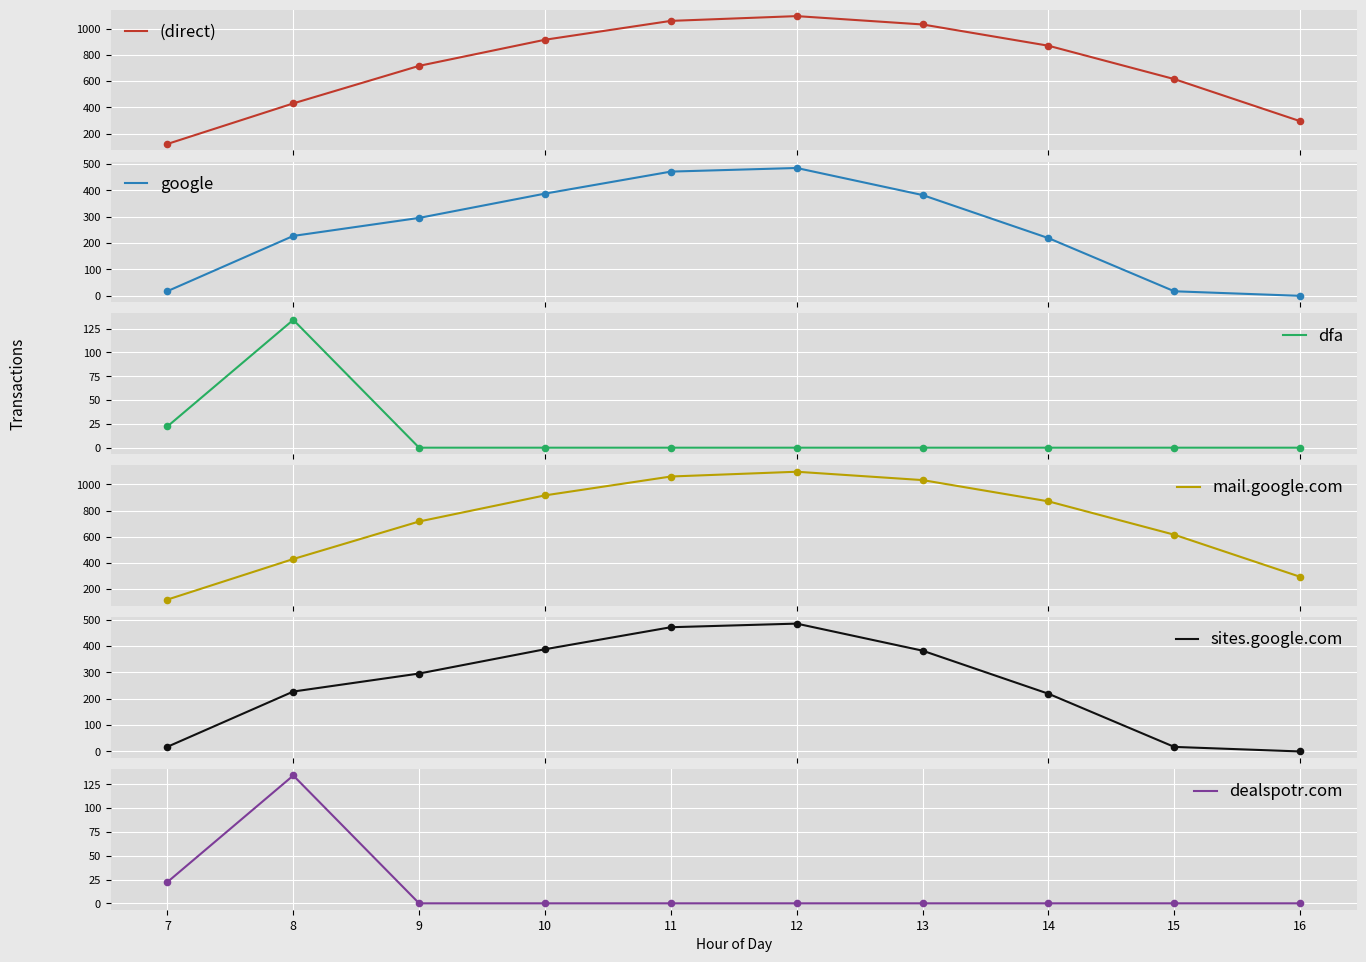

Which series contains the lowest Y value?

google